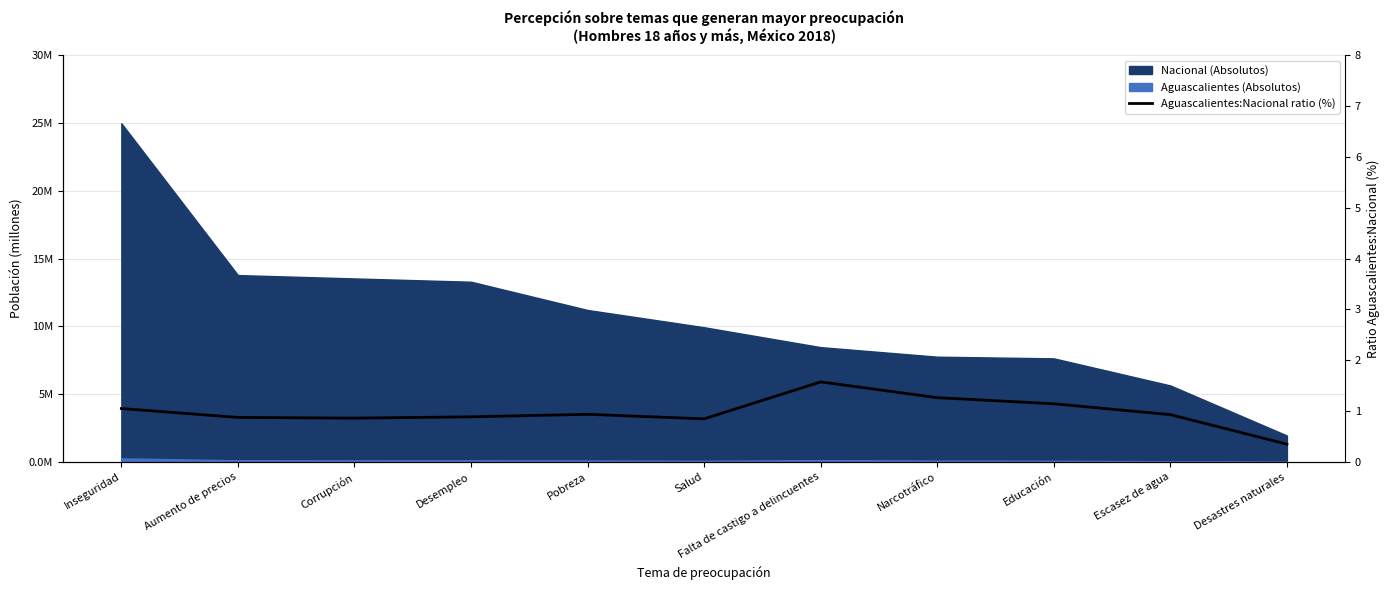

True or false: the data shows 1.1 at Corrupción.

False